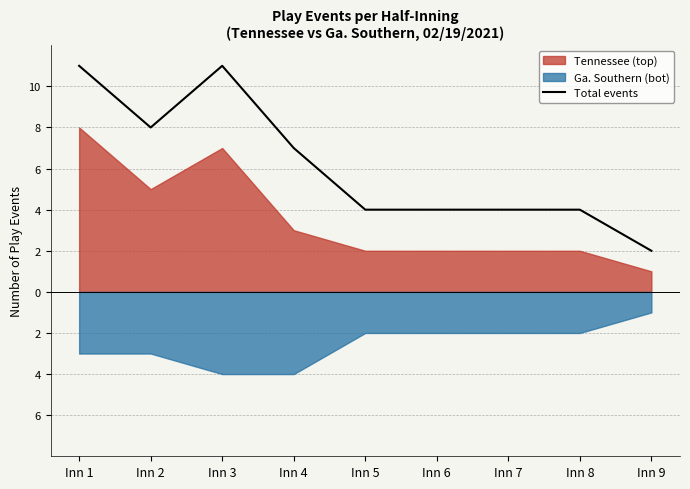

Reading right to left, extract all data points from this chart.

Inn 9=2	Inn 8=4	Inn 7=4	Inn 6=4	Inn 5=4	Inn 4=7	Inn 3=11	Inn 2=8	Inn 1=11